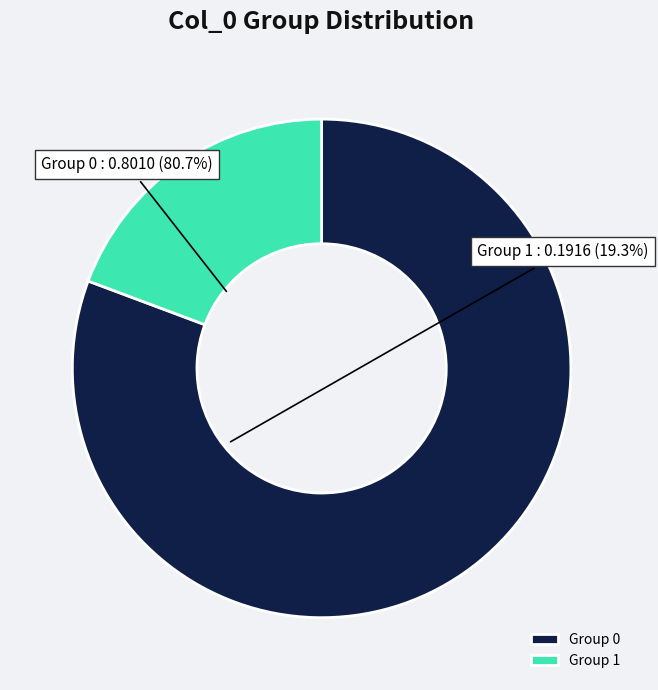

Approximately how many times larger is the value at Group 0 compared to Group 1?

4.2